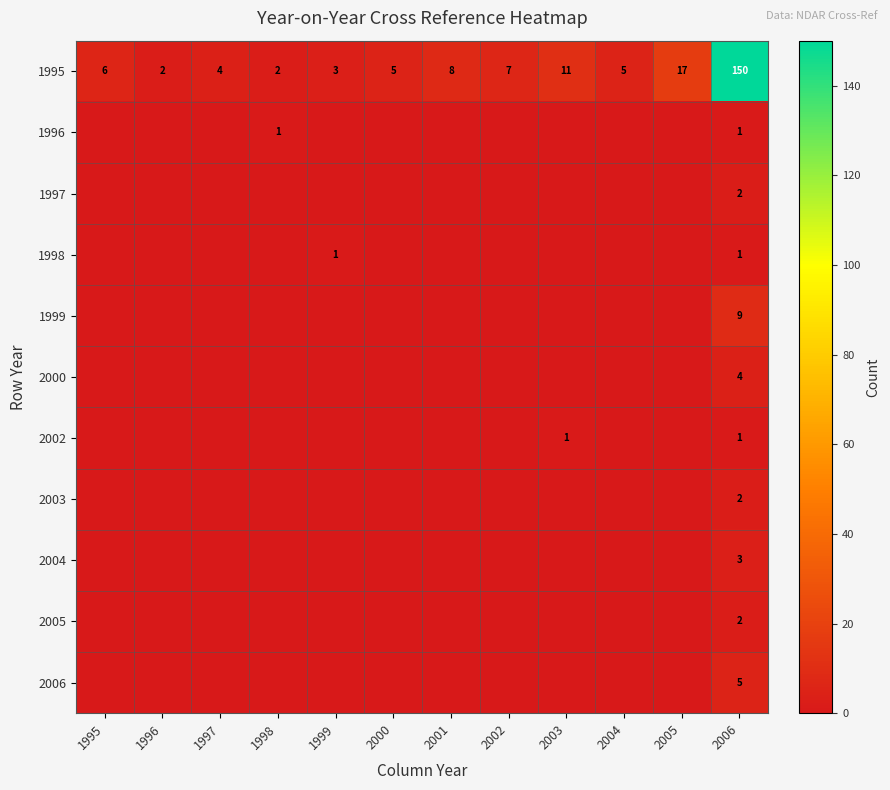

The value of 1996 at 2006 is 1. True or false?

True